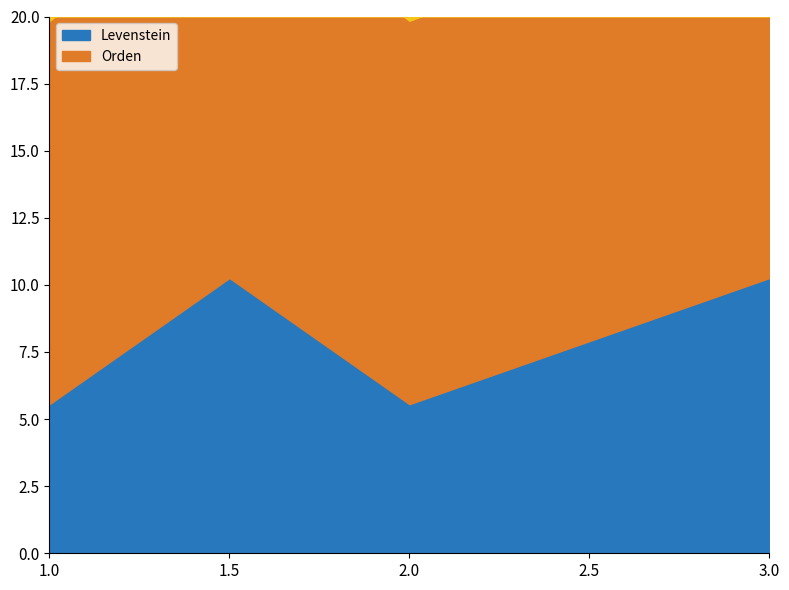

How many data points does each series have?

4